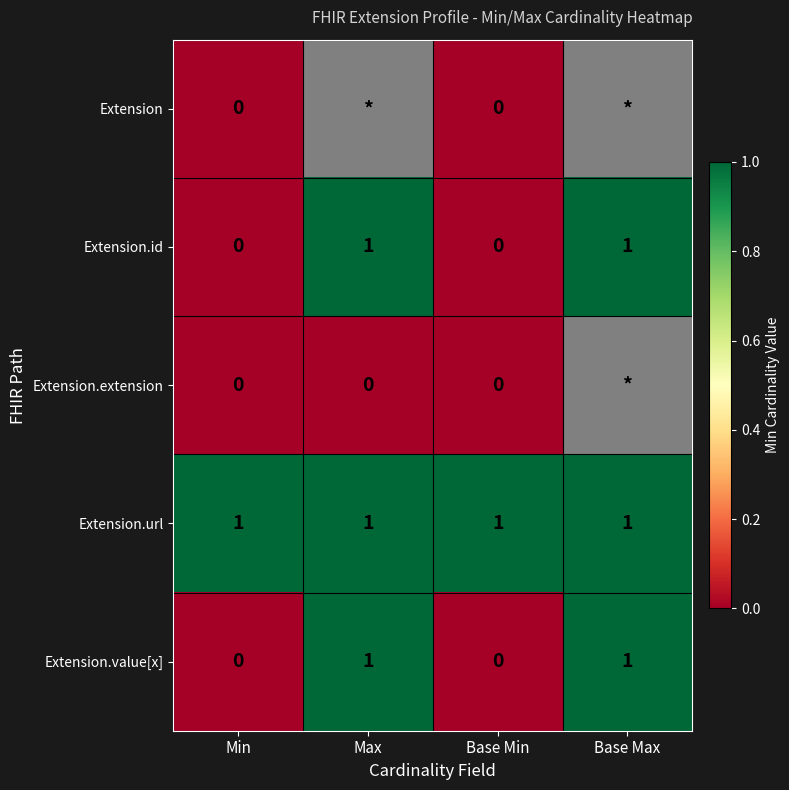

Is the value of Extension at Min greater than the value of Extension.value[x] at Max?

No